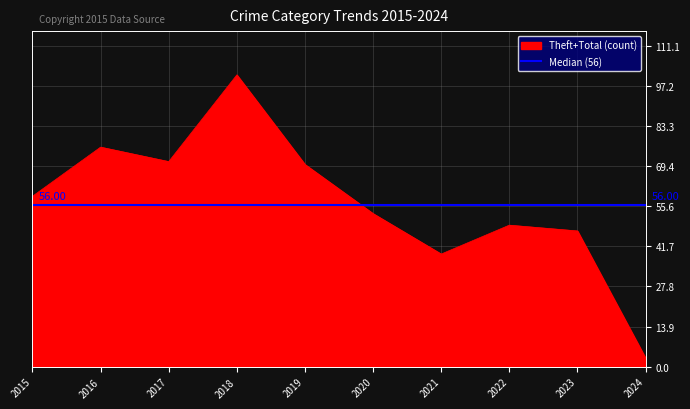

The value of Theft+Total (count) at 2015 is 59. True or false?

True